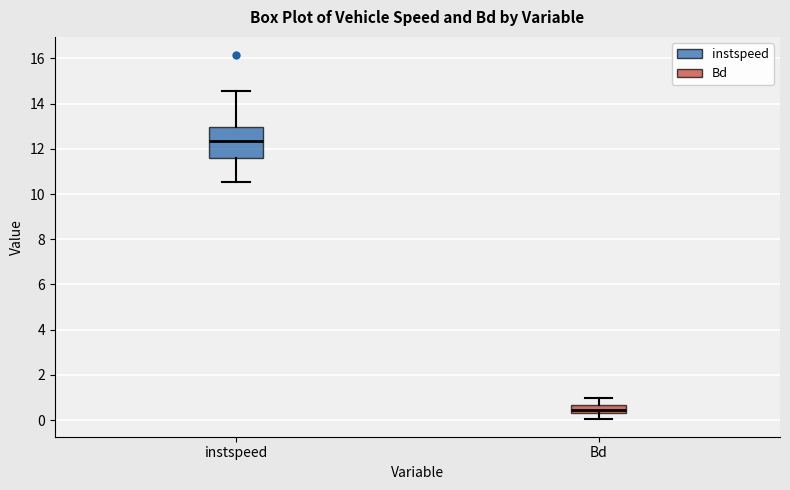

Reading left to right, transcribe this box plot: for each box, give where its median line is, the range the box spans, and where its two whiskers end, as read against the y-axis. The values are not printed on the chart, so give them approximately, as read against the axis.

instspeed: median 12.4, box 11.6 to 13.0, whiskers 10.6 to 14.6
Bd: median 0.4, box 0.2 to 0.6, whiskers 0.0 to 1.0